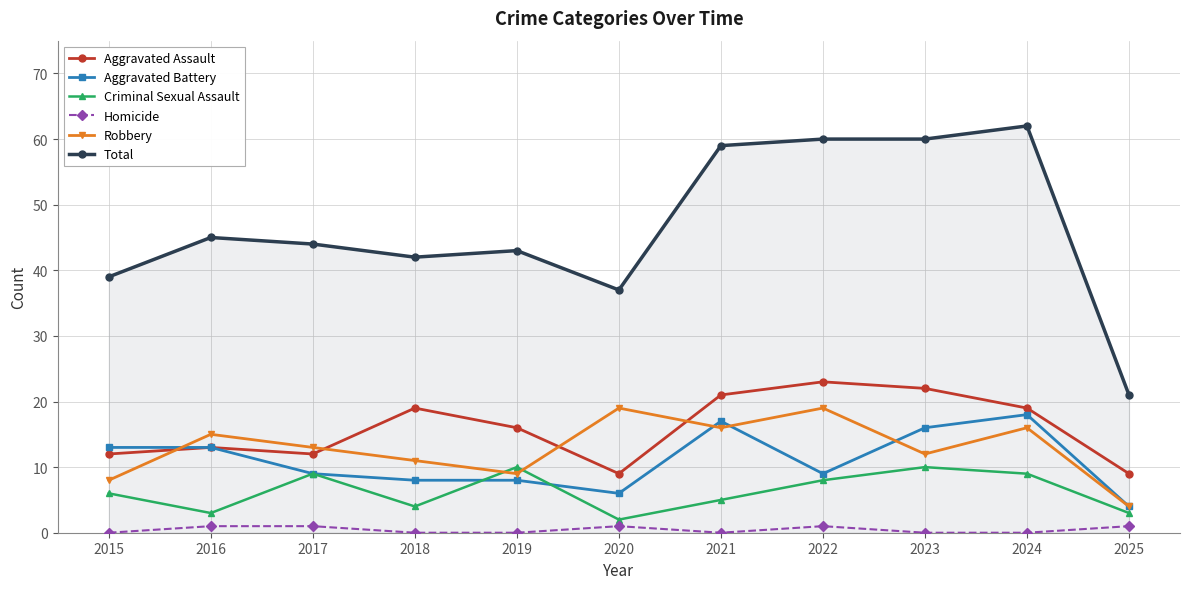

What is the difference between the maximum and minimum values in the Homicide series?

1